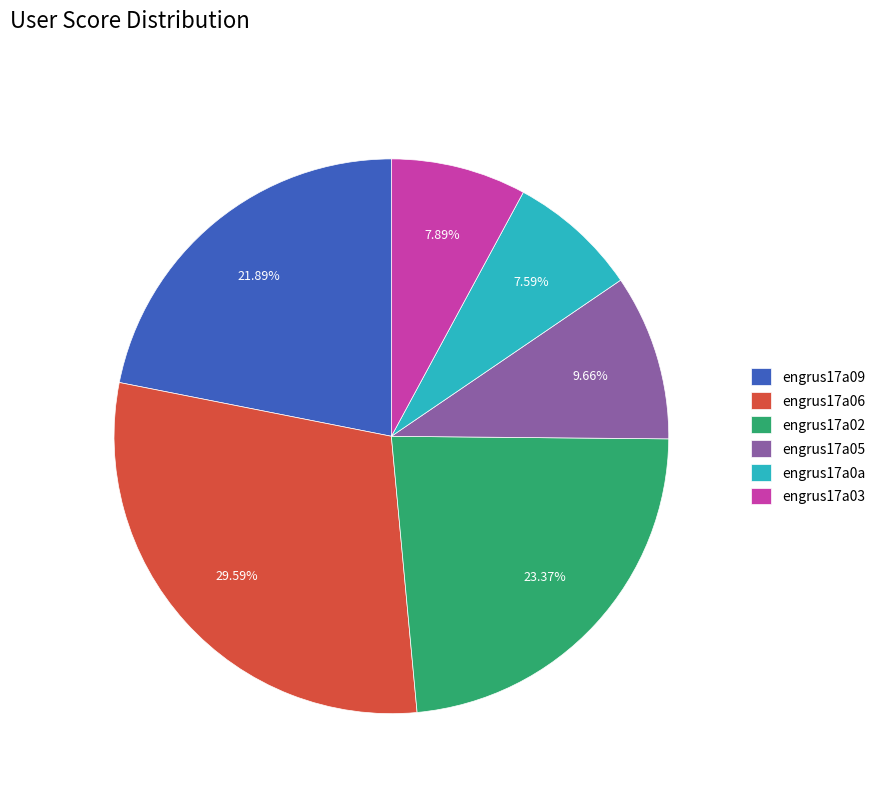

Does engrus17a06 account for over 50% of the chart?

No